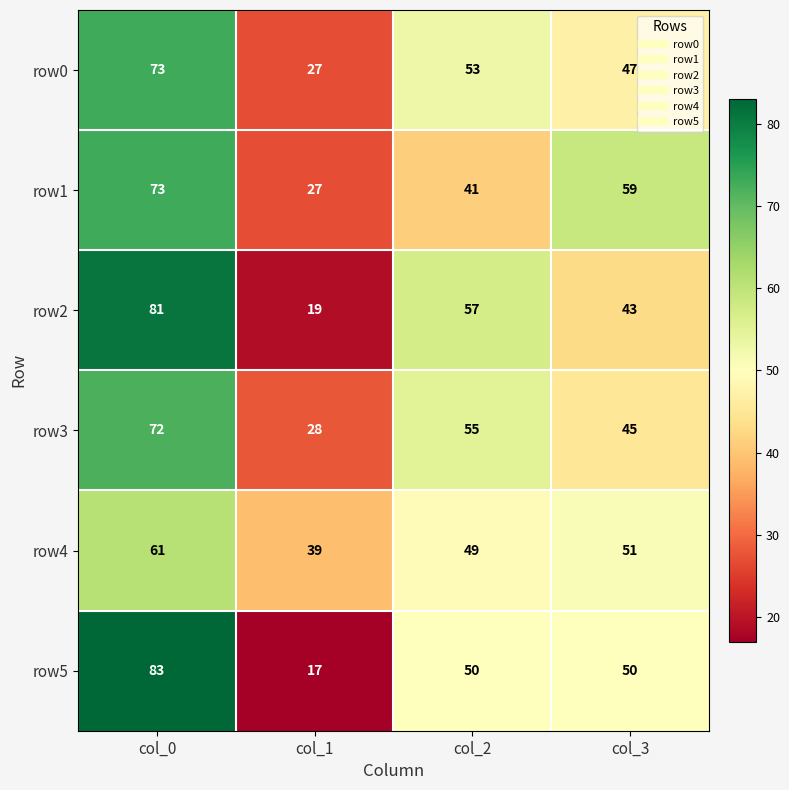

What is the sum of the row0 values at col_3 and col_1?

74